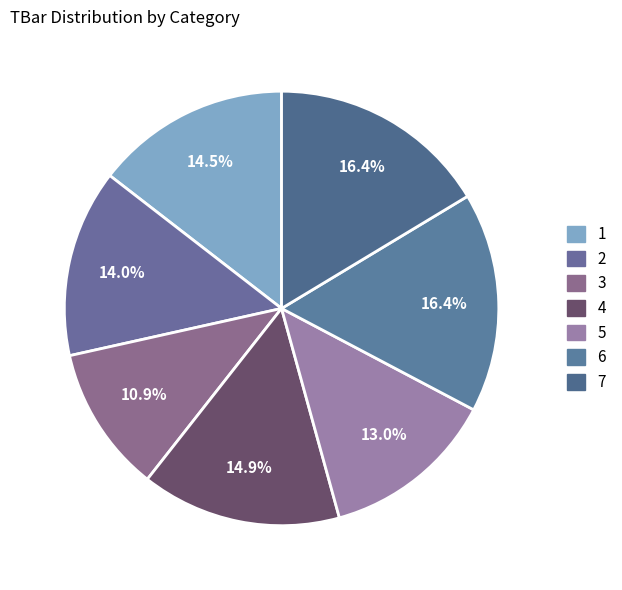

What portion of the pie excludes 1?

85.5%